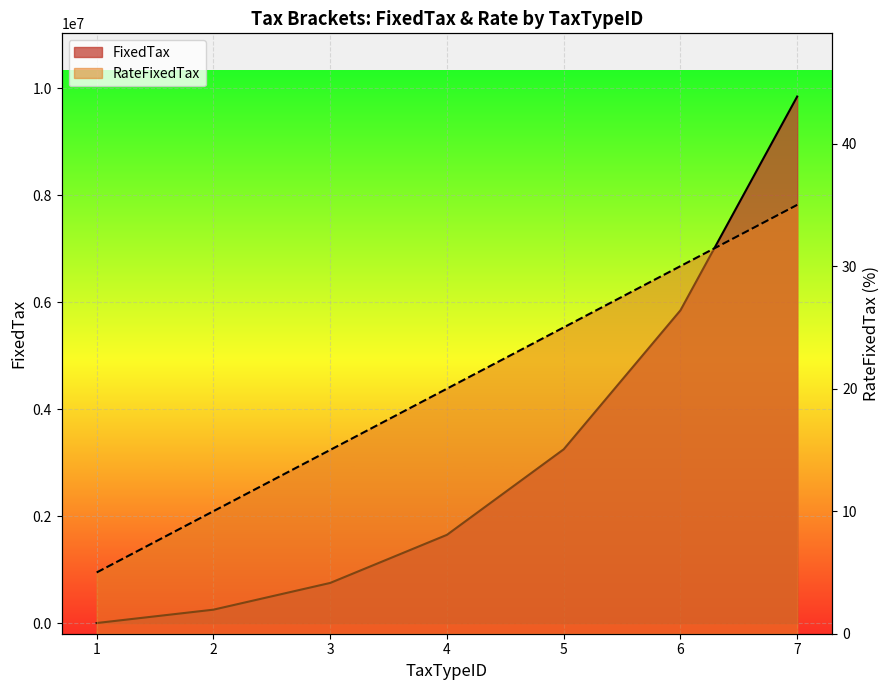

Is the value of RateFixedTax at 1 greater than the value of FixedTax at 7?

No